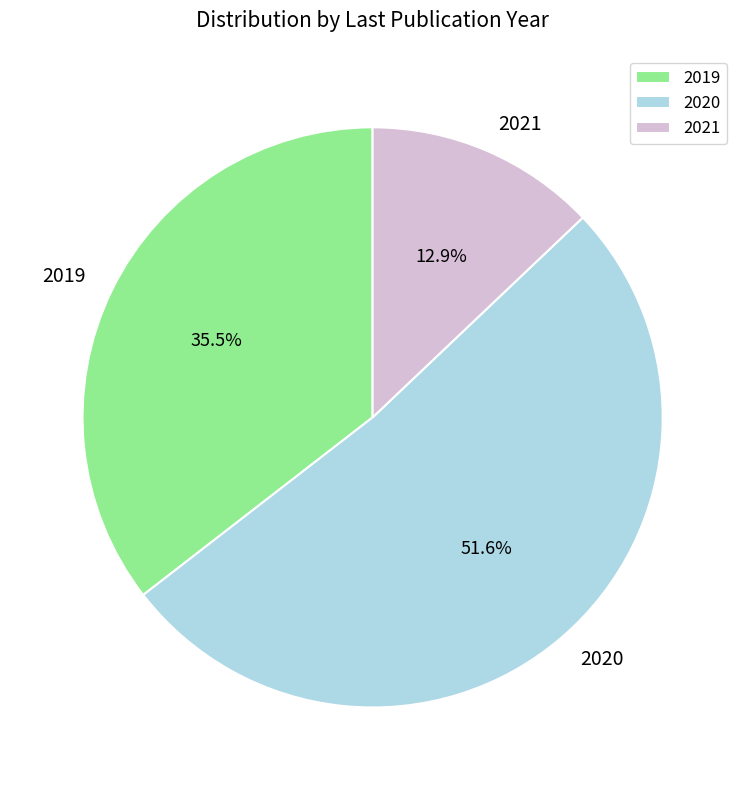

Is there any slice that represents more than half of the pie?

Yes